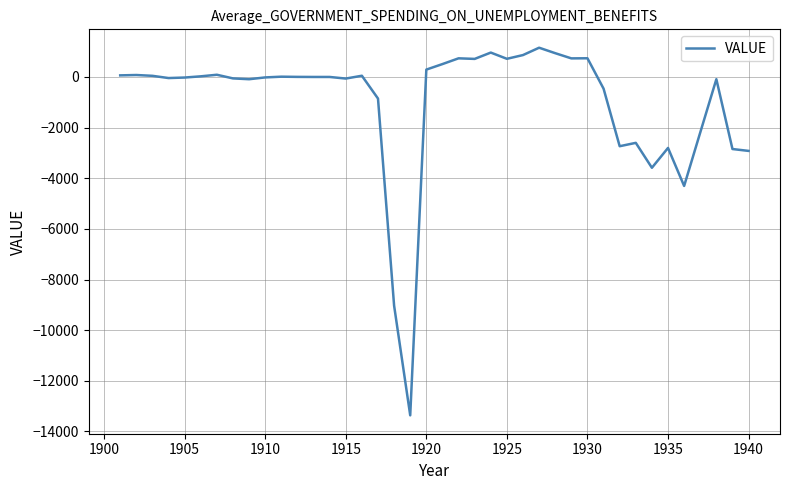

What is the minimum value shown in the chart?

-13363